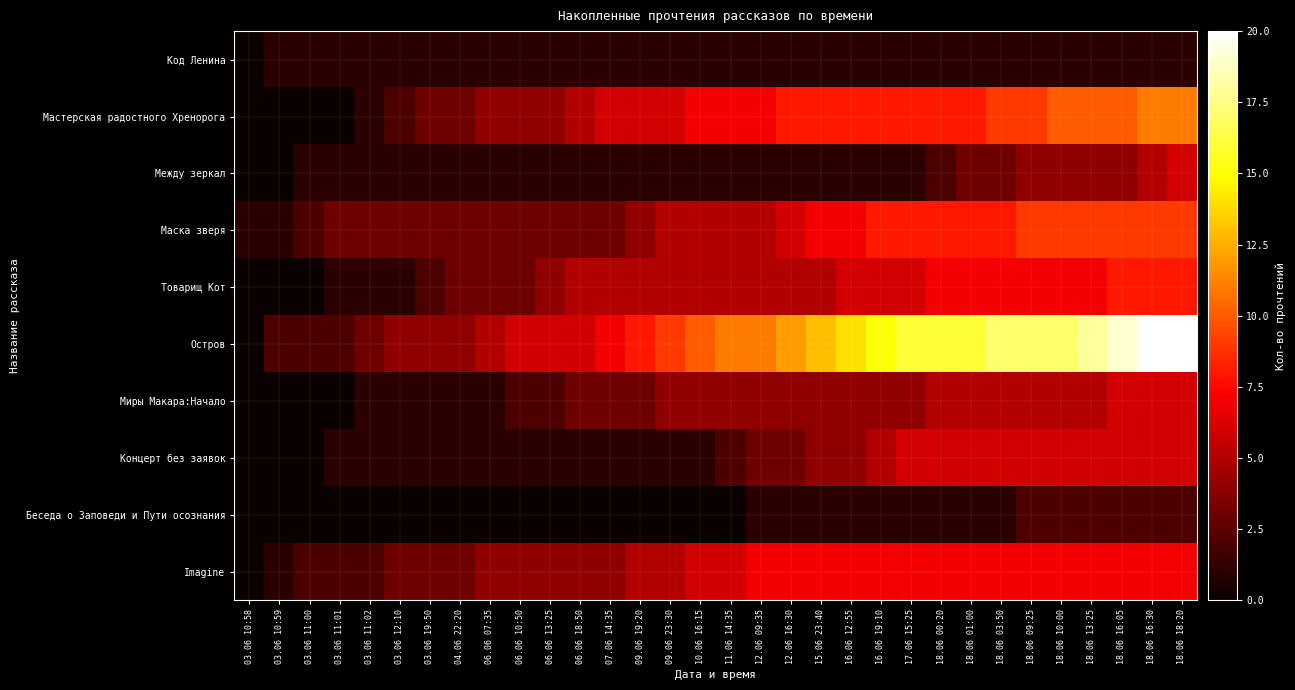

At which category is the sum across all series the highest?

18.06 18:20